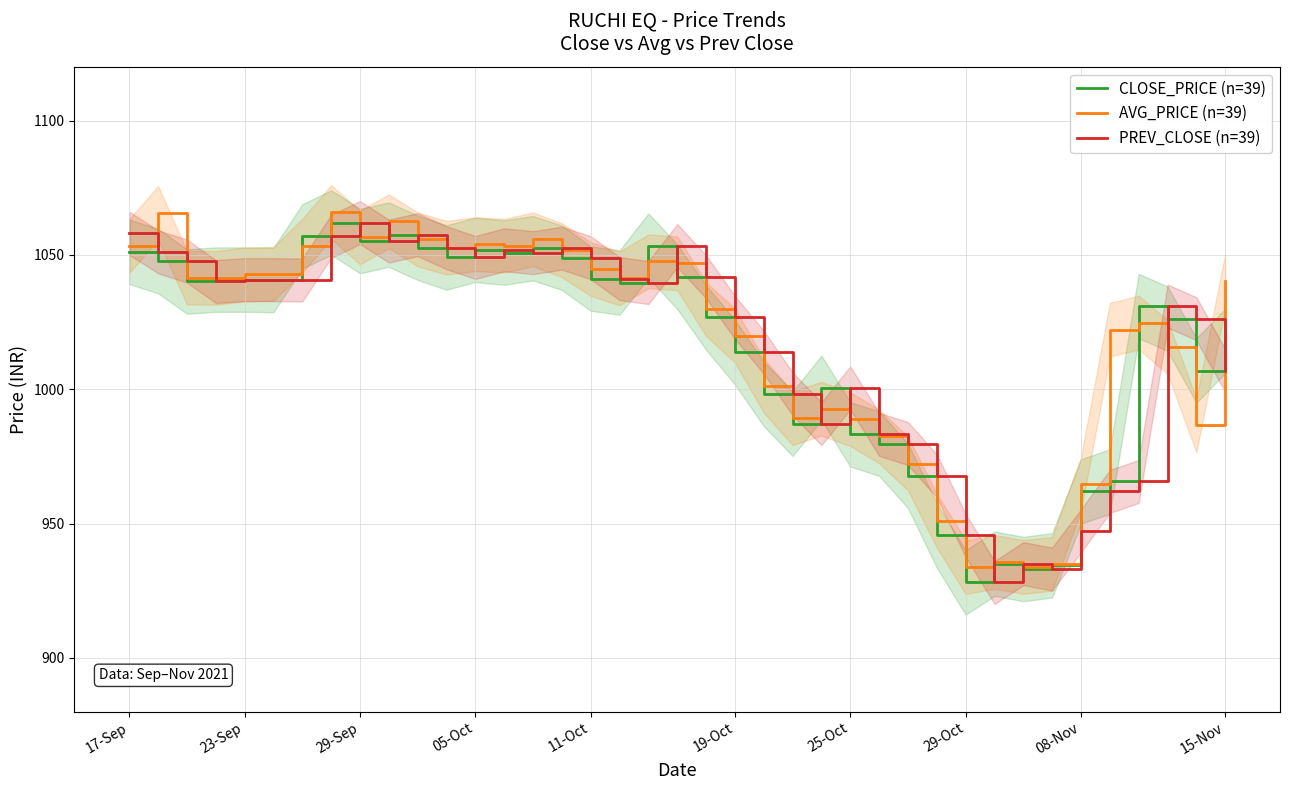

Reading left to right, list all the values displayed in this chart.

CLOSE_PRICE (n=39): 1051.2	1047.7	1040.1	1040.8	1040.8	1040.7	1056.9	1062.0	1055.2	1057.5	1052.7	1049.0	1051.9	1050.8	1052.5	1049.0	1041.2	1039.7	1053.5	1041.8	1026.7	1013.8	998.2	987.1	1000.5	983.2	979.8	967.8	945.5	928.0	935.0	933.0	934.5	962.0	965.6	1031.0	1026.2	1007.0	1018.0
AVG_PRICE (n=39): 1053.3	1065.6	1041.5	1041.5	1042.7	1043.0	1053.4	1066.0	1056.5	1062.5	1055.8	1052.7	1054.0	1053.4	1055.8	1051.7	1044.7	1041.2	1047.6	1046.9	1029.8	1019.9	1001.3	989.2	992.7	988.8	982.4	972.3	951.0	933.8	935.7	933.8	935.0	964.8	1022.1	1024.8	1015.8	986.5	1040.4
PREV_CLOSE (n=39): 1058.0	1051.2	1047.7	1040.1	1040.8	1040.8	1040.7	1056.9	1062.0	1055.2	1057.5	1052.7	1049.0	1051.9	1050.8	1052.5	1049.0	1041.2	1039.7	1053.5	1041.8	1026.7	1013.8	998.2	987.1	1000.5	983.2	979.8	967.8	945.5	928.0	935.0	933.0	947.3	962.0	965.6	1031.0	1026.2	1007.0